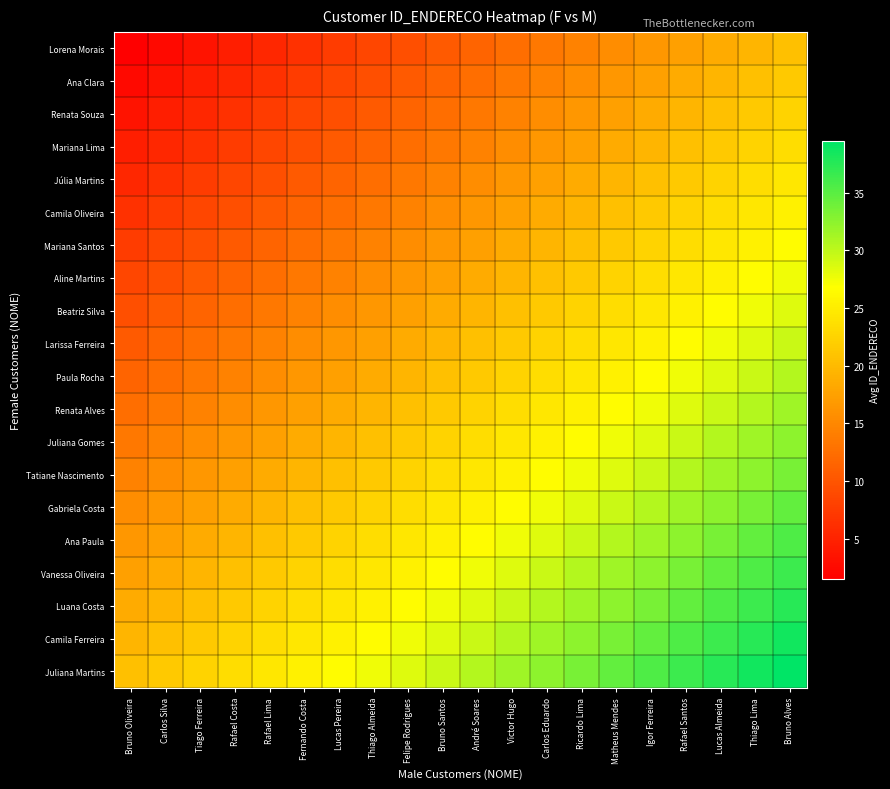

What is the greatest value displayed?

39.5